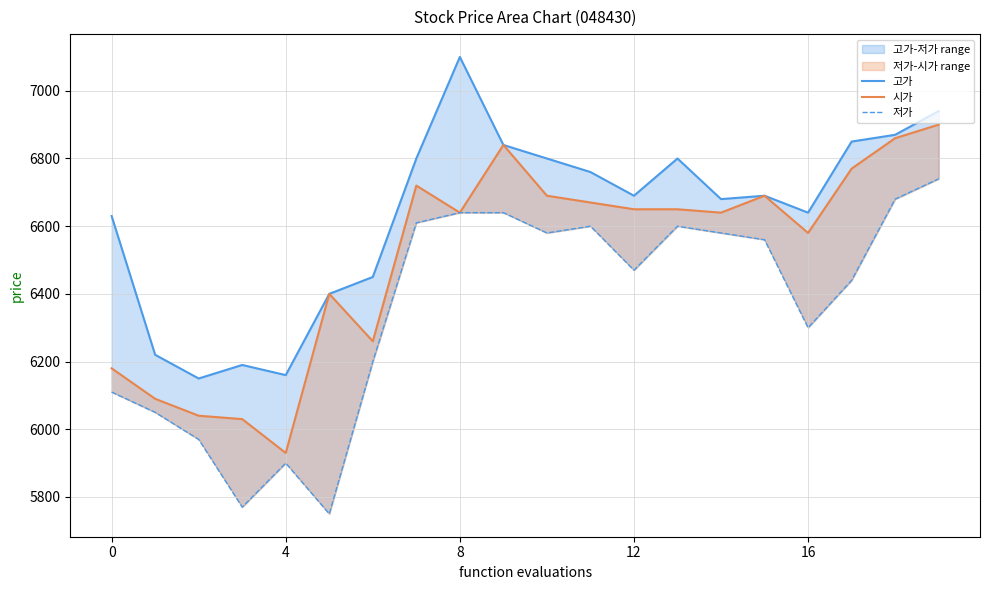

What is the value of the 저가 point at the 14th from the left?

6600